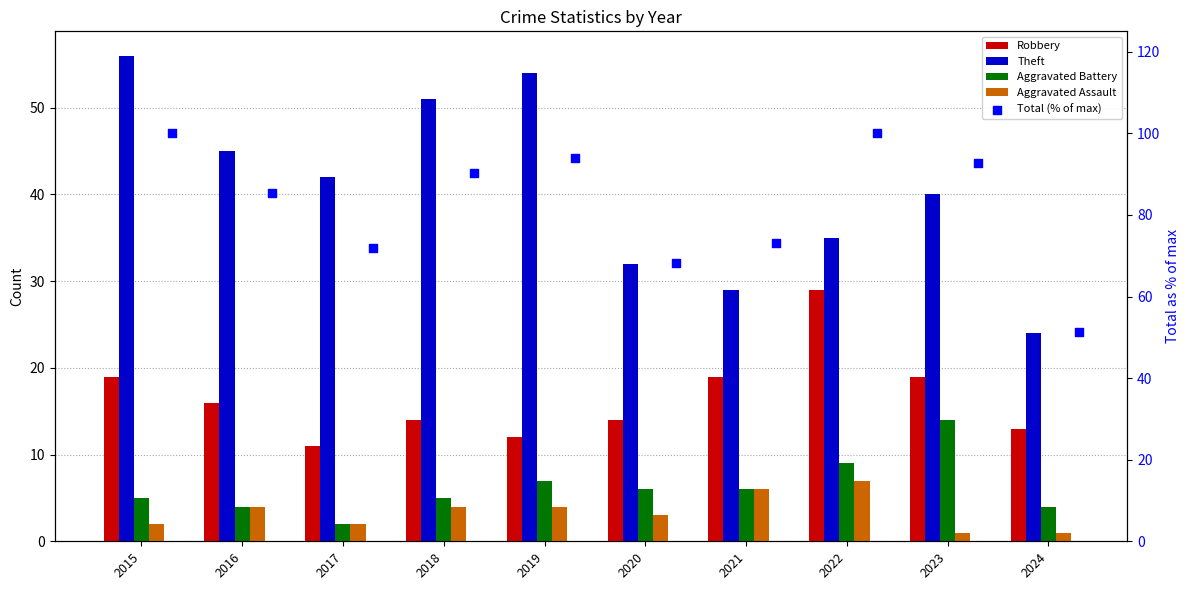

Is the value of Aggravated Assault at 2015 greater than the value of Robbery at 2017?

No